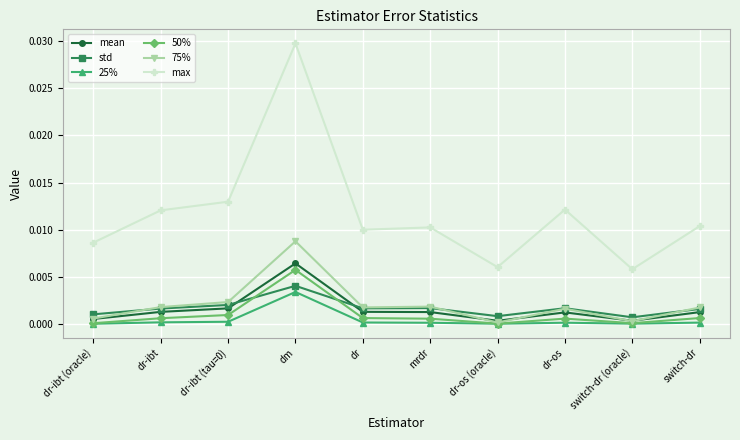

The 25% series shows 0.0 at dr-os. True or false?

True